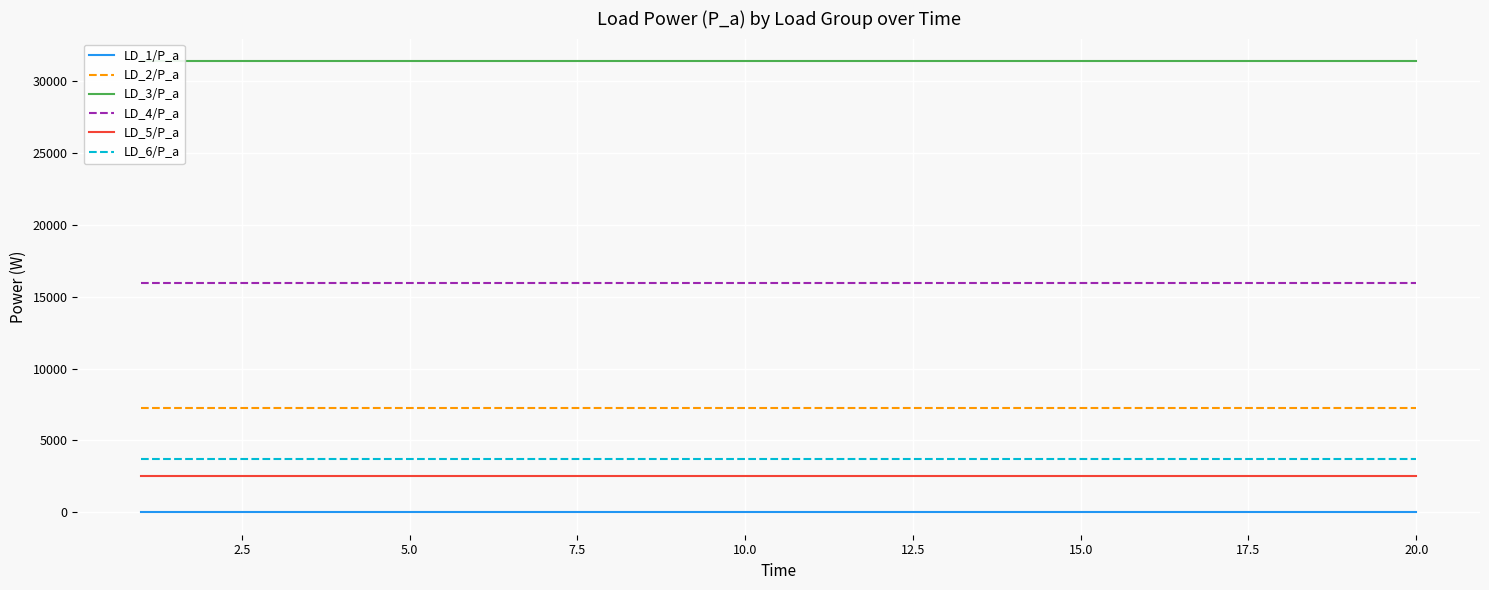

Is it true that LD_4/P_a equals 15933.3 at 20.0?

True